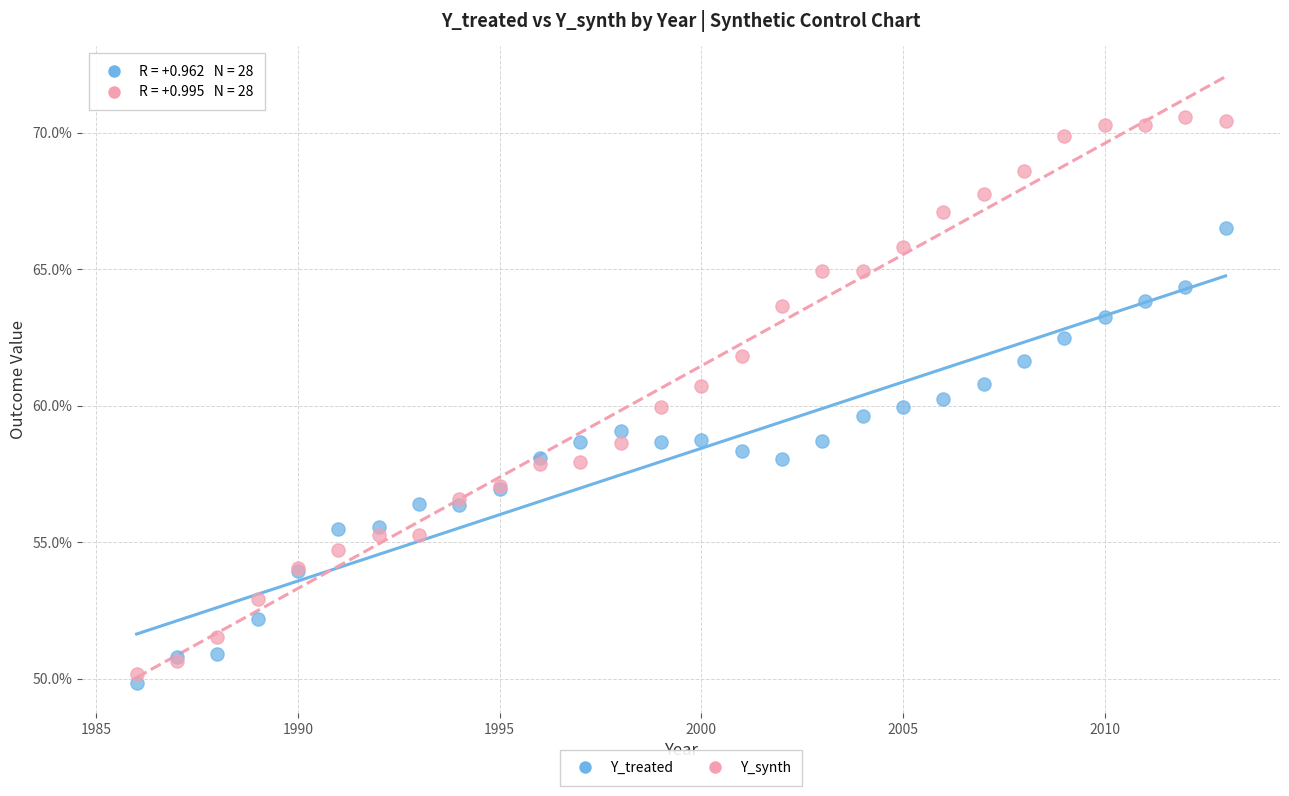

Which series has the widest spread of Y values?

Y_synth